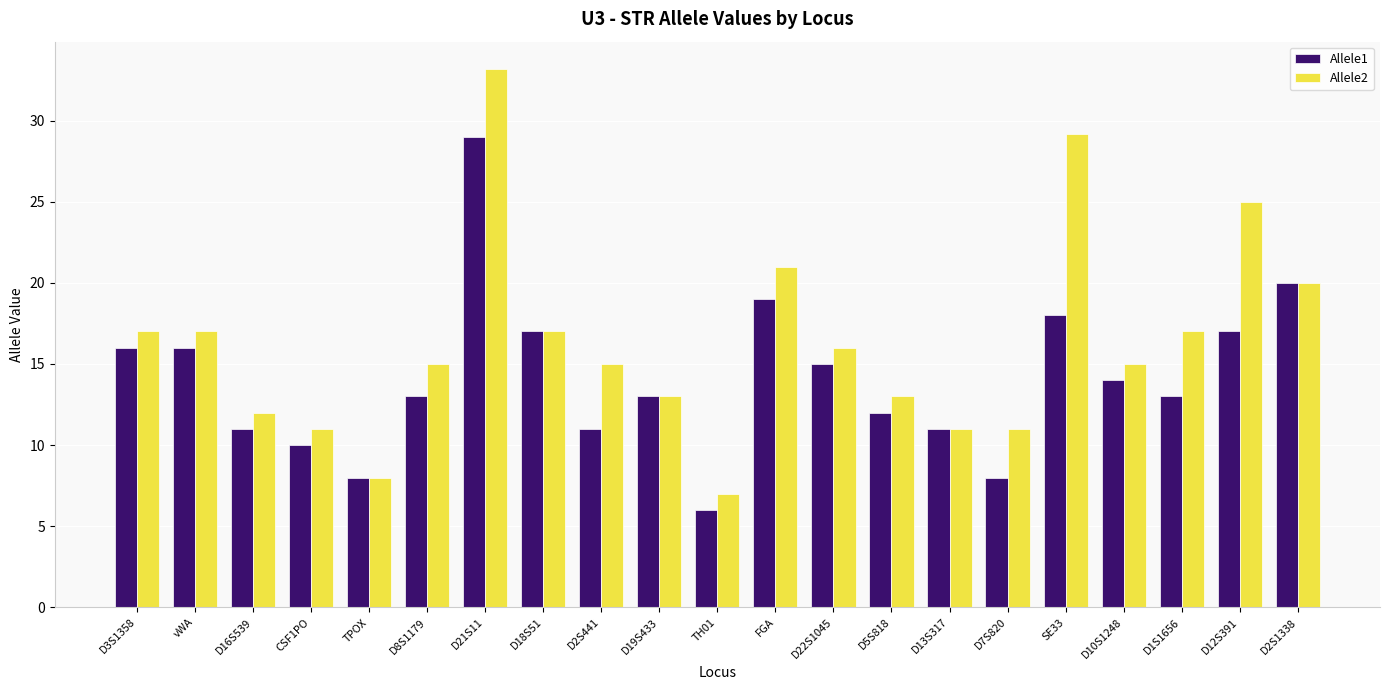

What is the maximum value for Allele1?

29.0